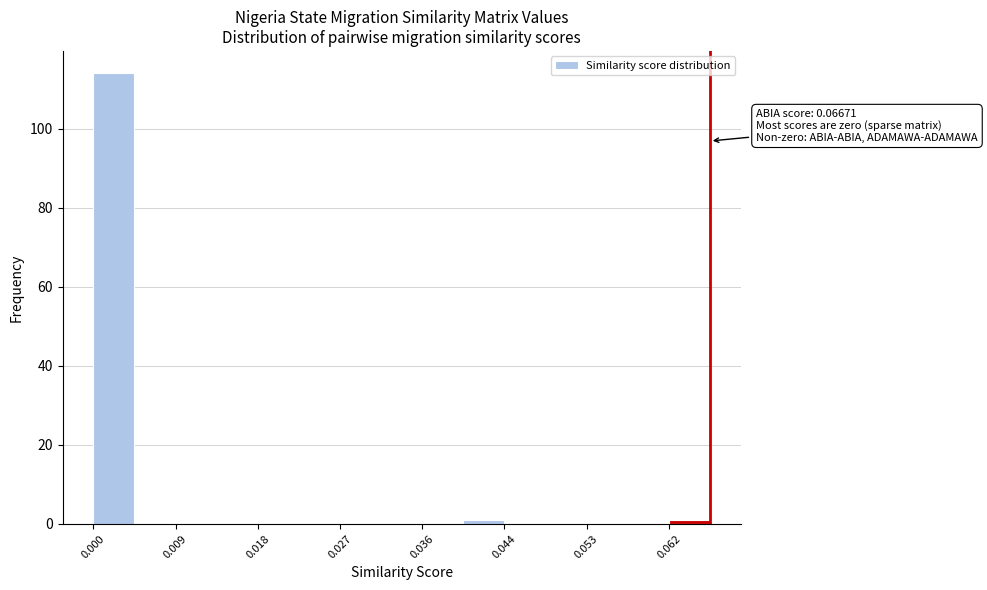

Which range on the x-axis has the tallest bar?

0.000 to 0.004